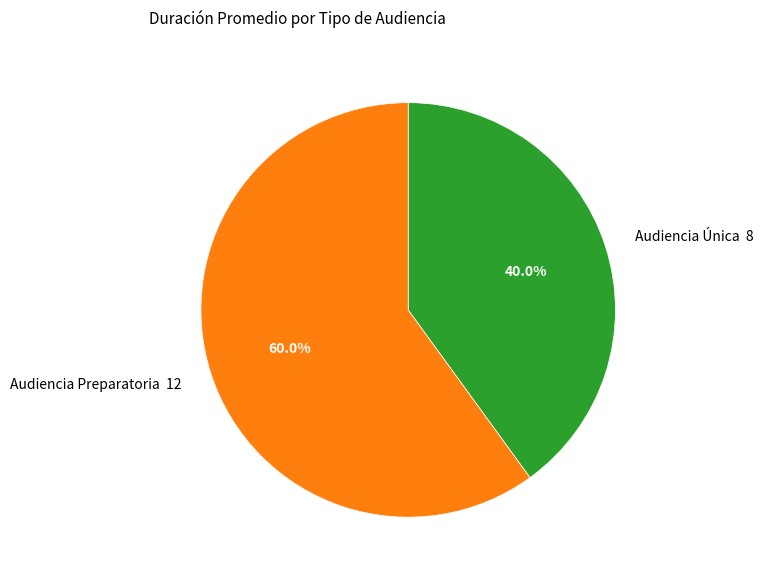

To the nearest percent, what percentage of the pie is Audiencia Única?

40%